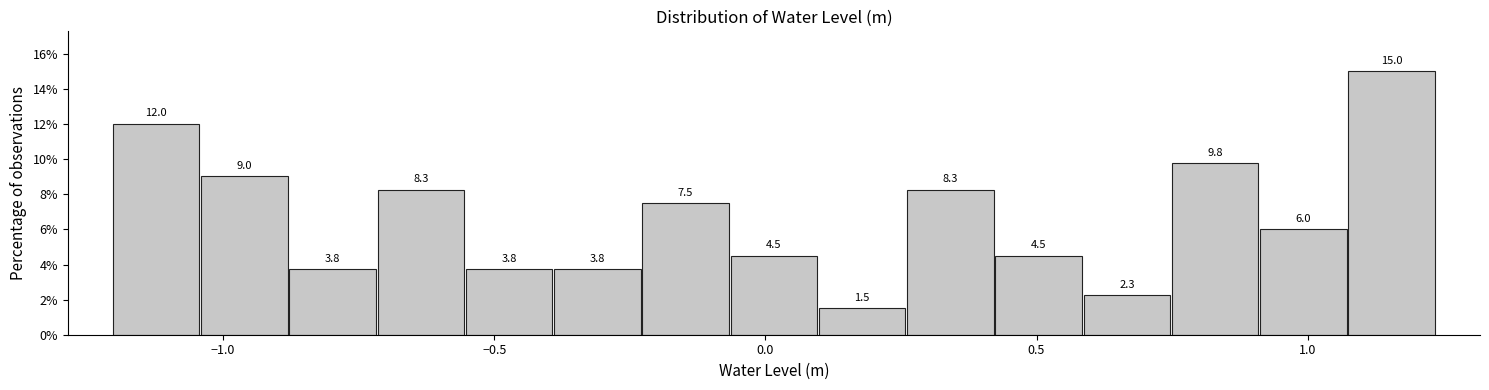

Read against the x-axis, roughly where is the centre of the tallest bar?

1.15